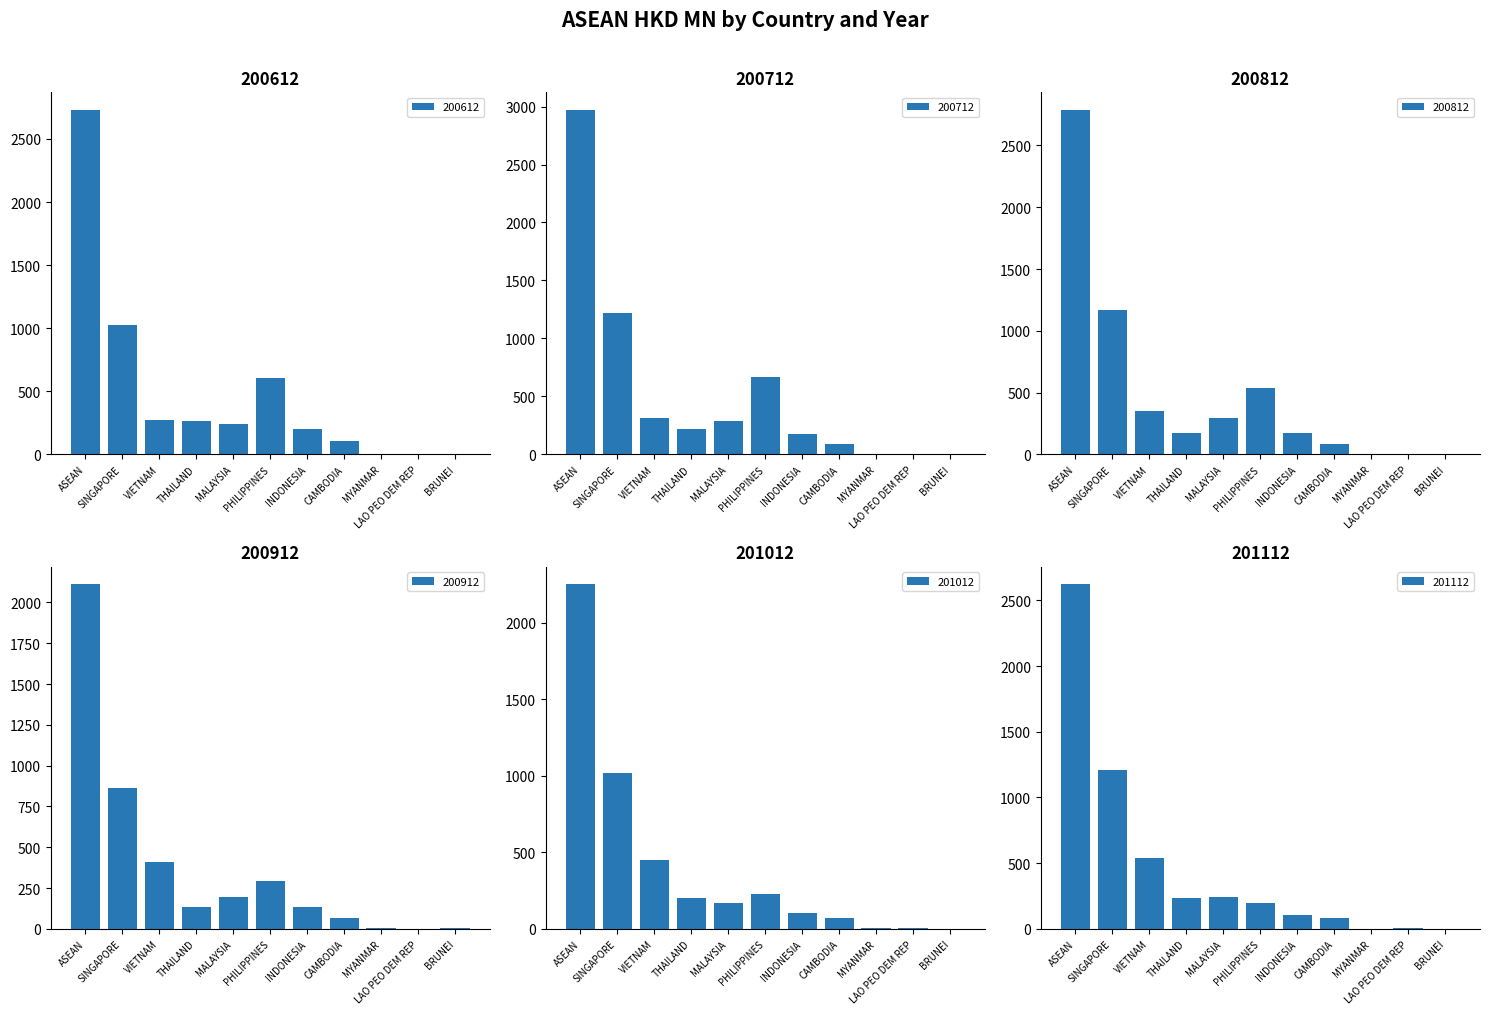

Which category has the lowest value in the 201012 series?

BRUNEI